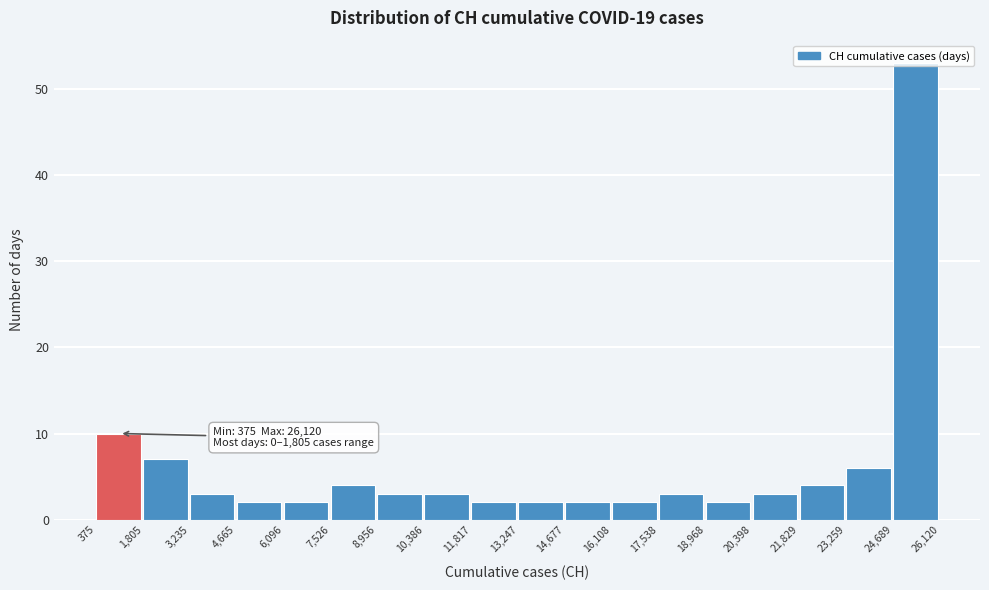

Over which range of the x-axis is the bar tallest?

24,689 to 26,120